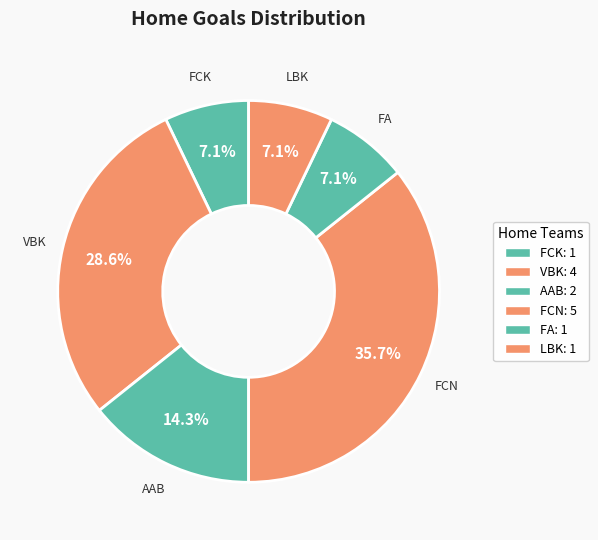

Is it true that FA is 7% of the pie?

True